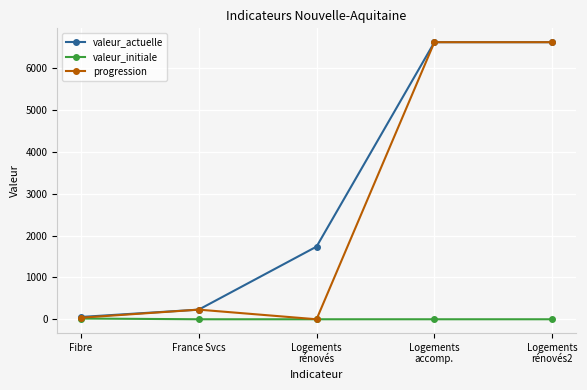

Is the value of progression at France Svcs greater than the value of valeur_actuelle at Logements
rénovés2?

No